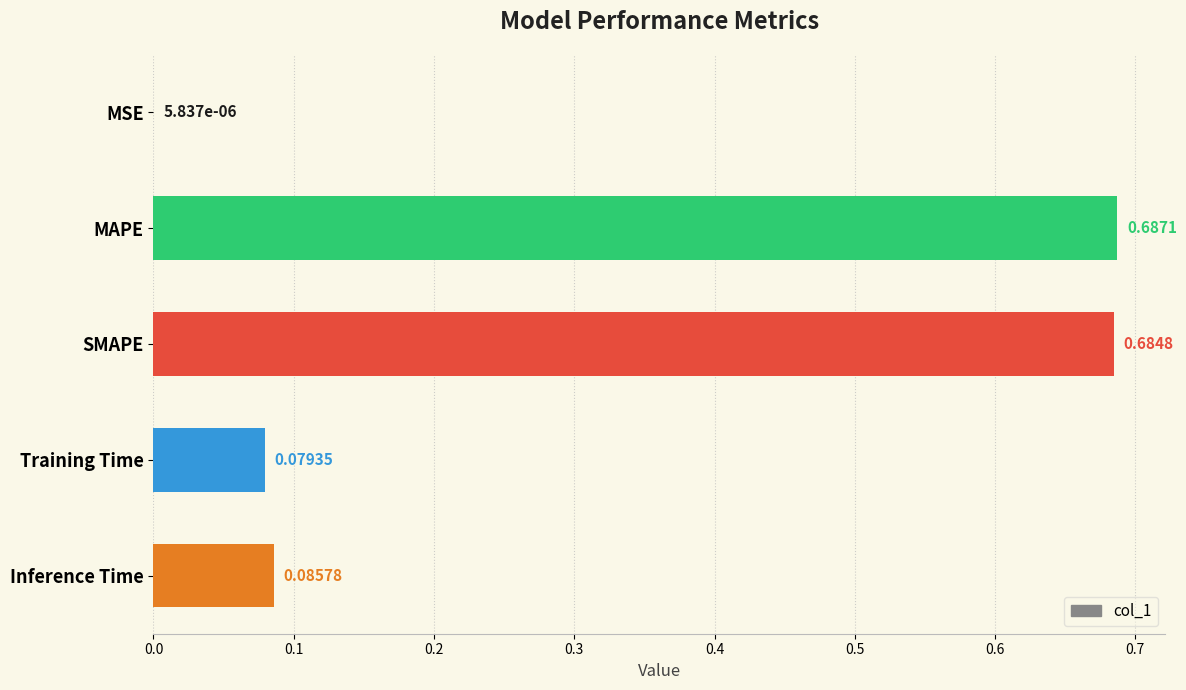

What is the sum of all values?

1.5